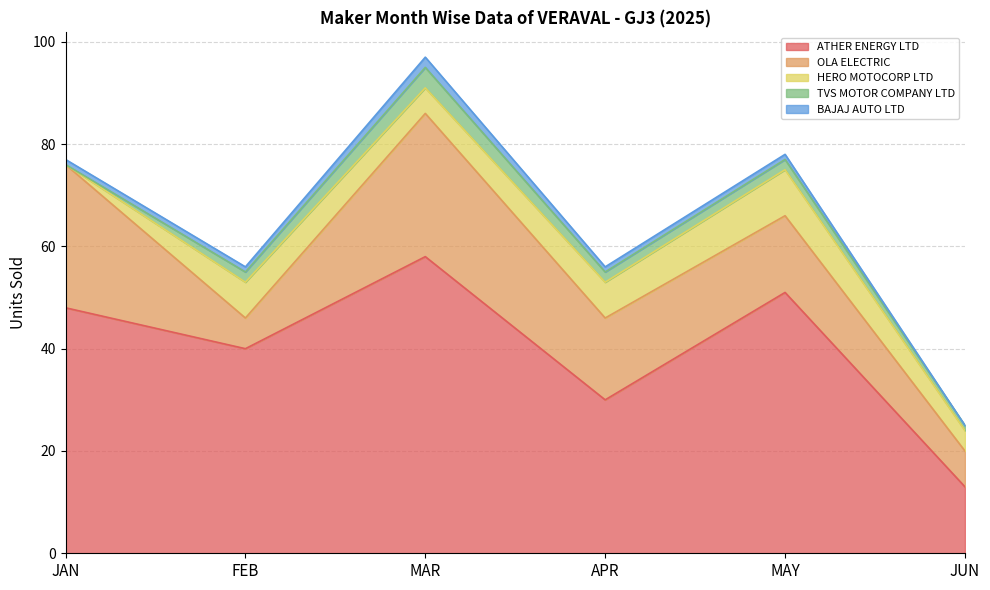

How many lines are shown in the chart?

5